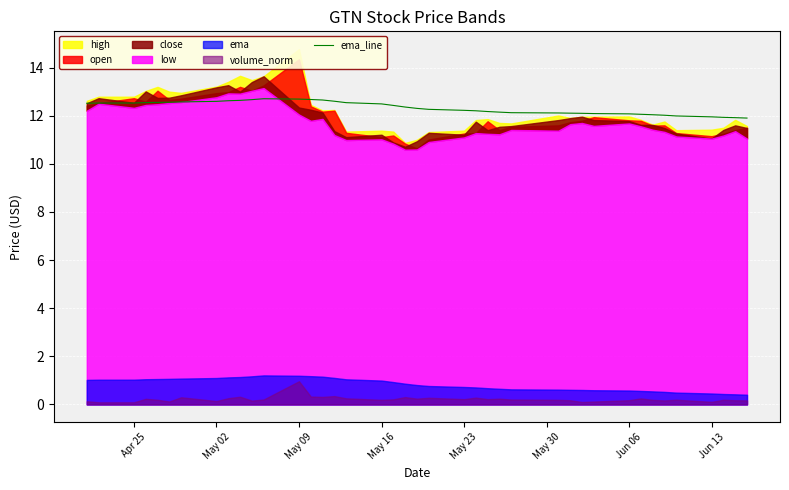

What is the maximum value for ema_line?

12.7